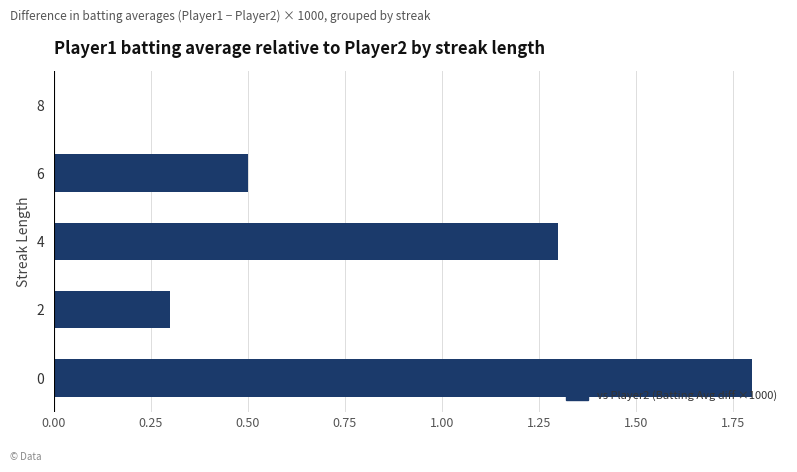

What is the sum of all values?

3.9